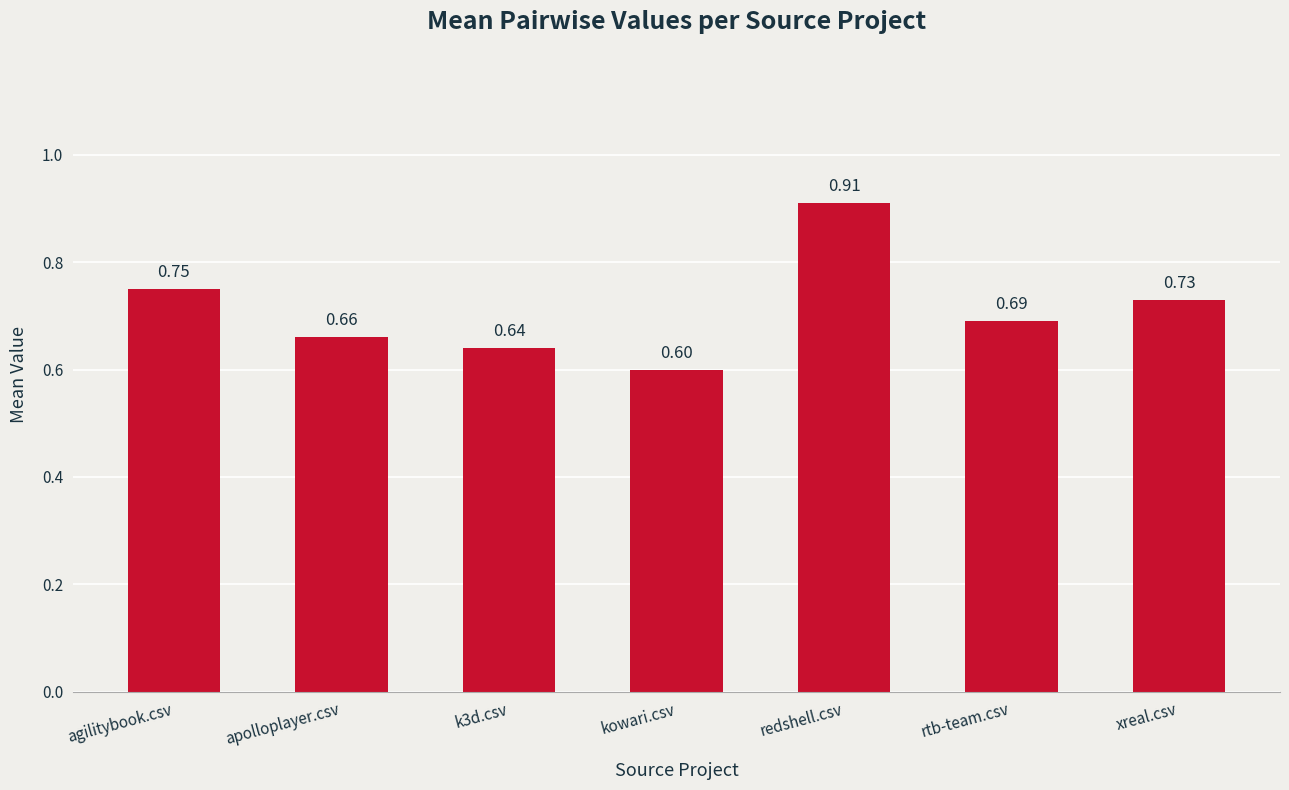

What is the label of the 1st bar from the right?

xreal.csv